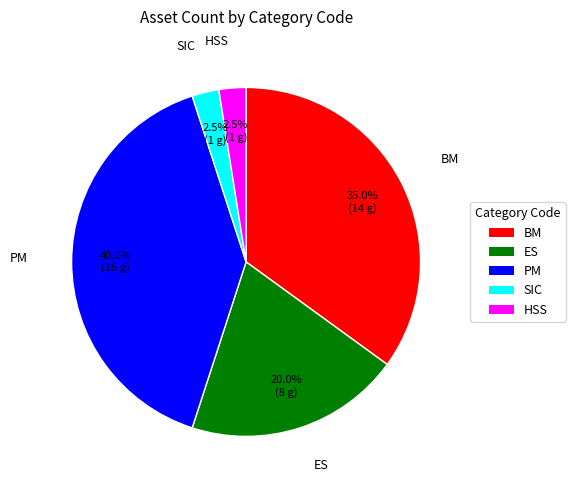

Count the number of slices in the pie.

5